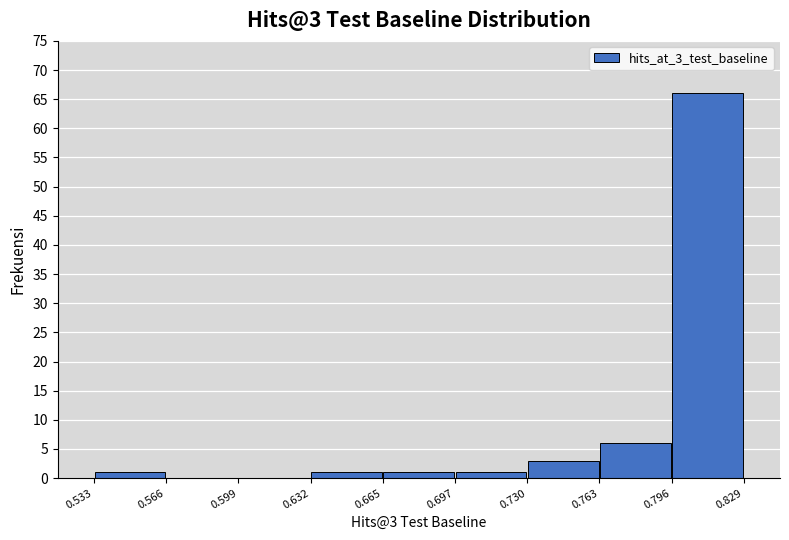

Over which range of the x-axis is the bar tallest?

0.796 to 0.829